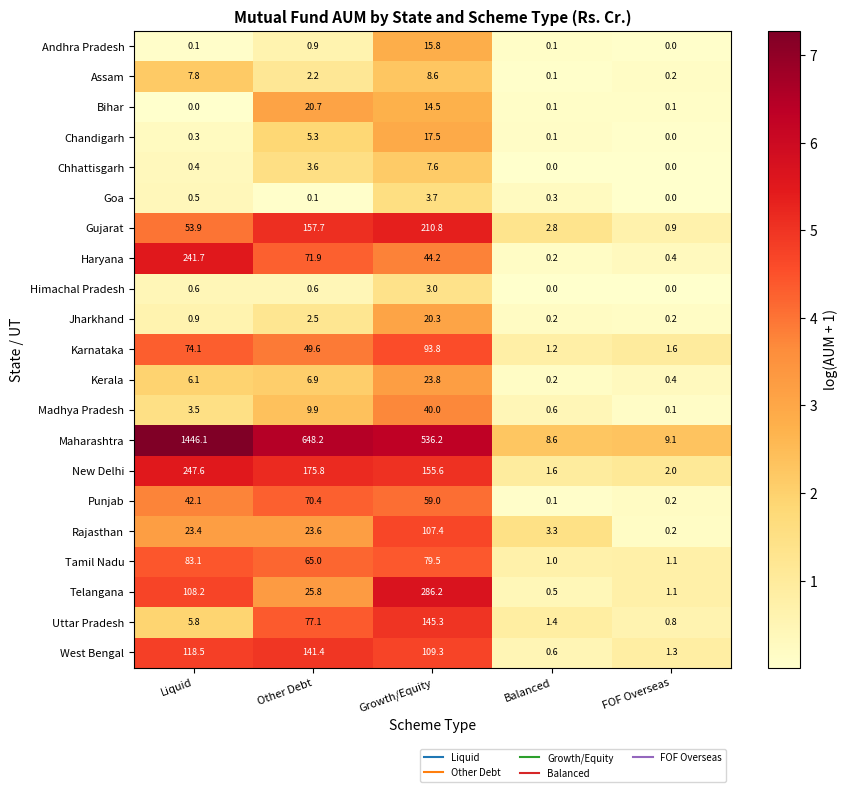

How many data points does each series have?

5